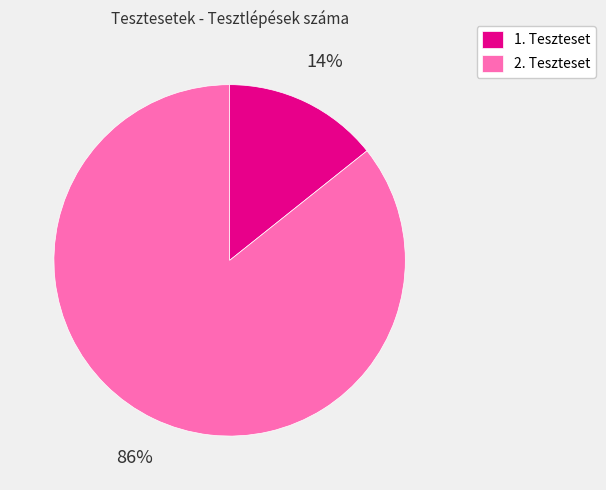

Is there a majority slice in this chart?

Yes